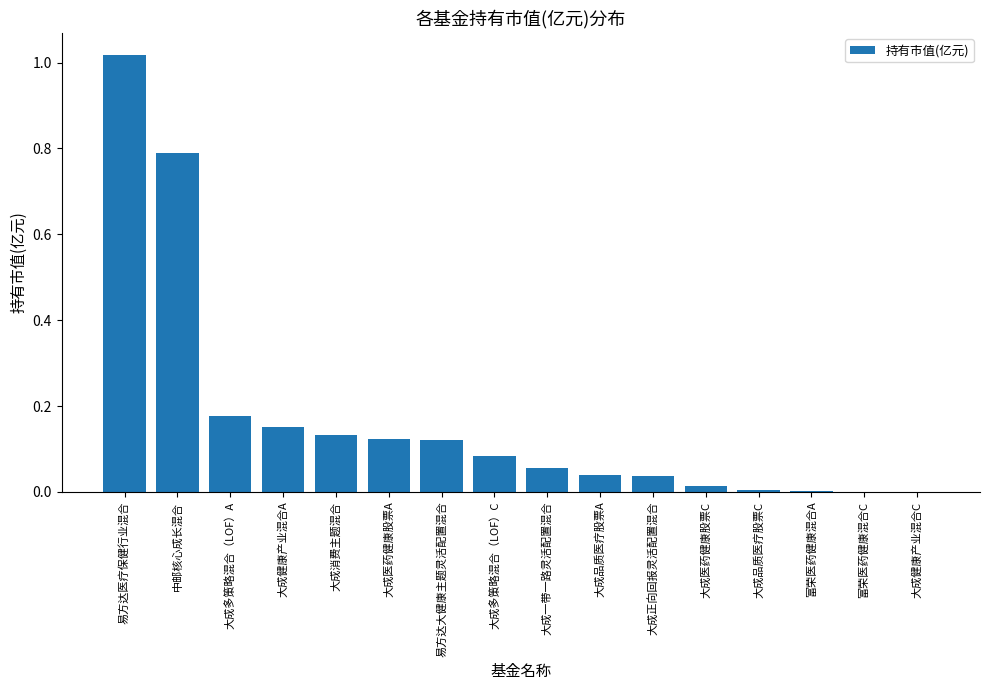

Count the number of categories in the chart.

16